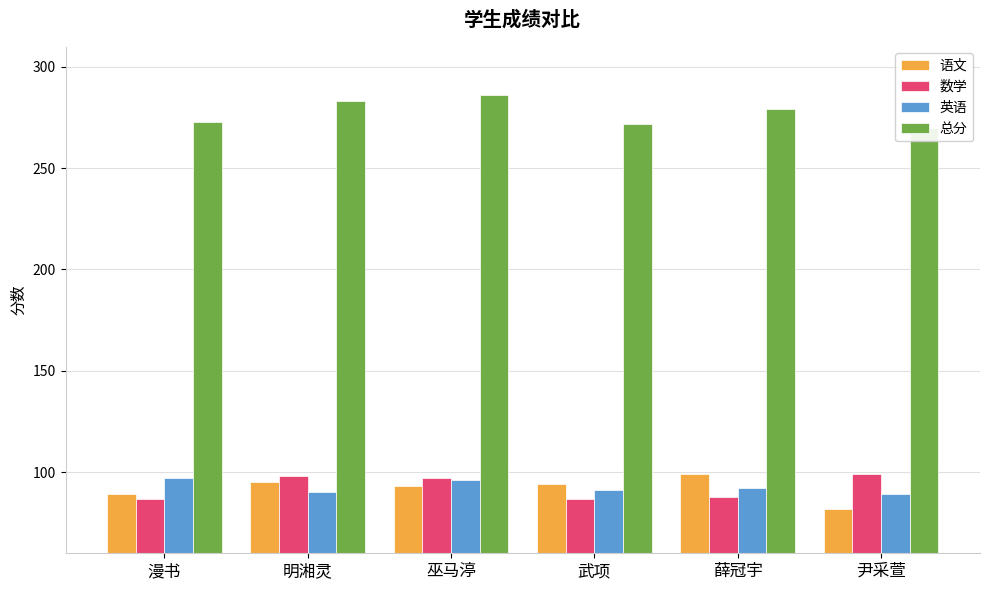

What is the value of the 总分 bar at the 1st from the left?

273